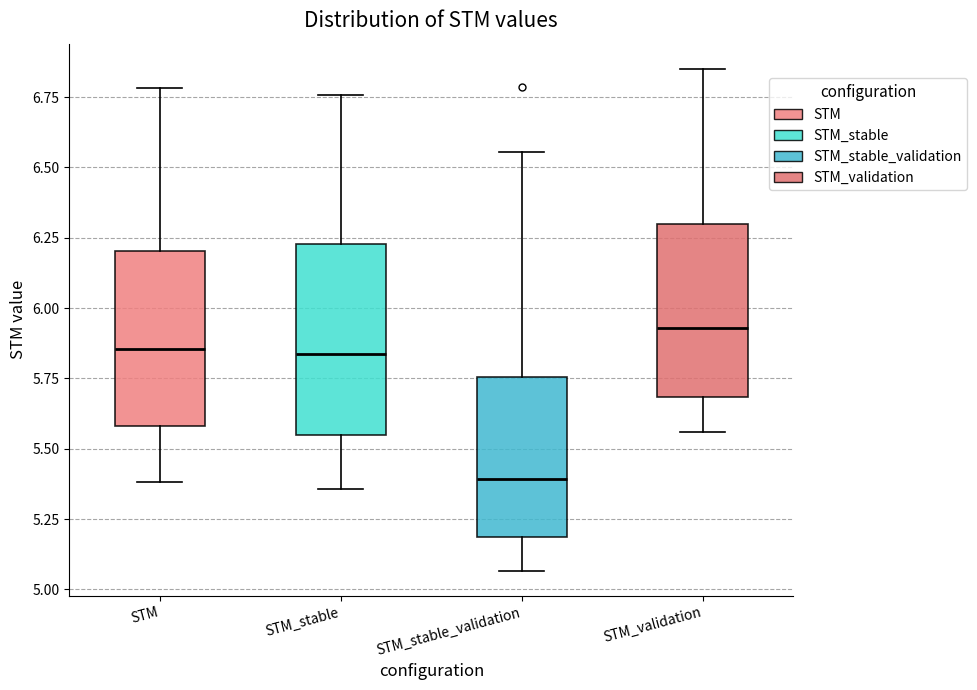

Reading left to right, read every box against the y-axis: the position of its median line, the range the box covers, and the ends of its whiskers. The values are not printed on the chart, so give them approximately, as read against the axis.

STM: median 5.85, box 5.60 to 6.20, whiskers 5.40 to 6.80
STM_stable: median 5.85, box 5.55 to 6.25, whiskers 5.35 to 6.75
STM_stable_validation: median 5.40, box 5.20 to 5.75, whiskers 5.05 to 6.55
STM_validation: median 5.95, box 5.70 to 6.30, whiskers 5.55 to 6.85